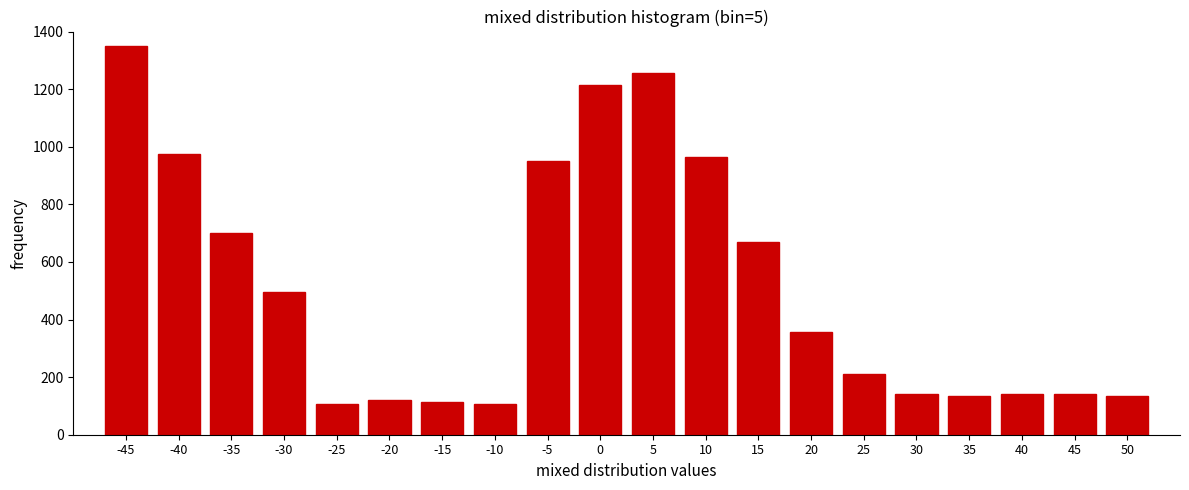

What is the value of the 2nd bar from the left?

975